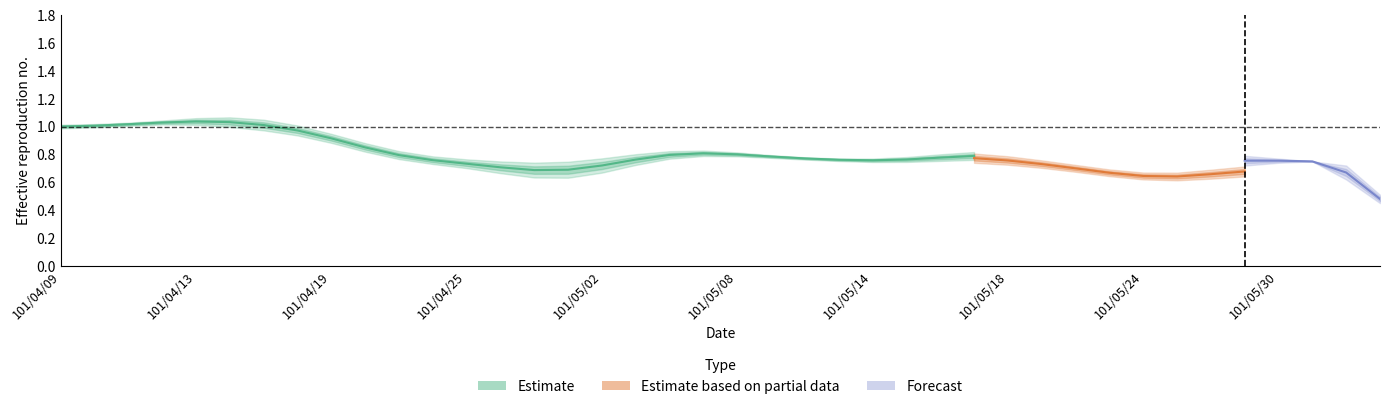

True or false: low has a value of 0.7 at 101/04/26.

True